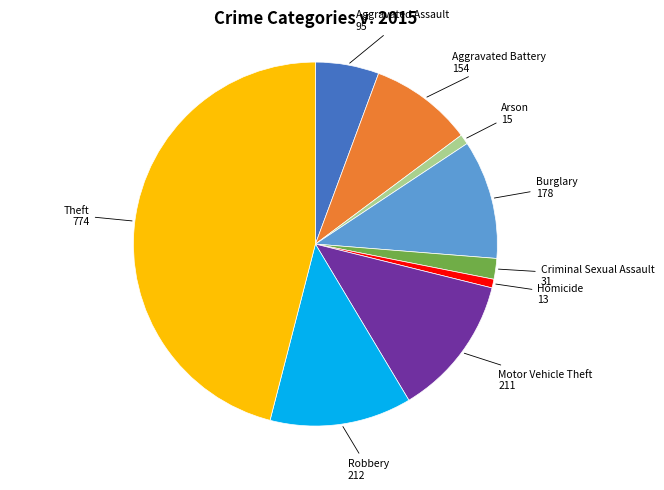

Approximately how many times larger is the value at Robbery compared to Aggravated Assault?

2.2